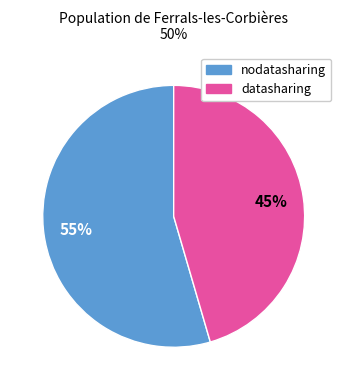

To the nearest percent, what is the combined percentage of datasharing and nodatasharing?

100%